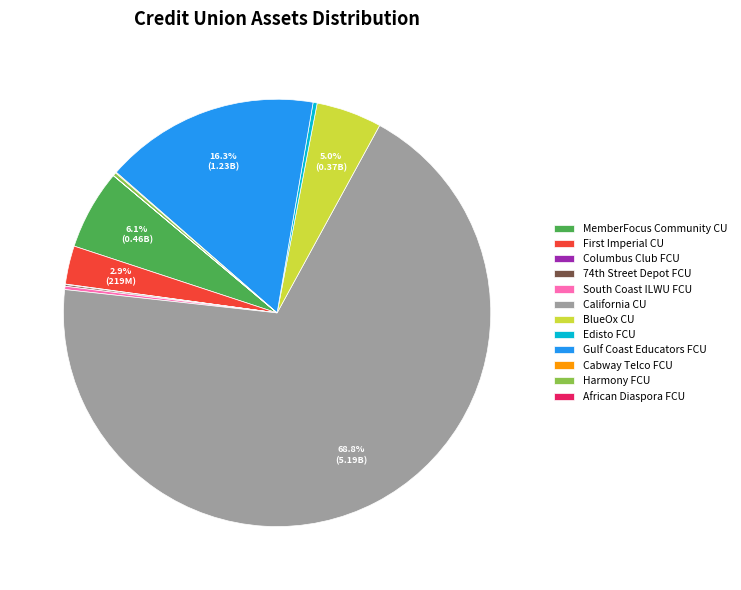

True or false: Gulf Coast Educators FCU accounts for 5% of the total.

False